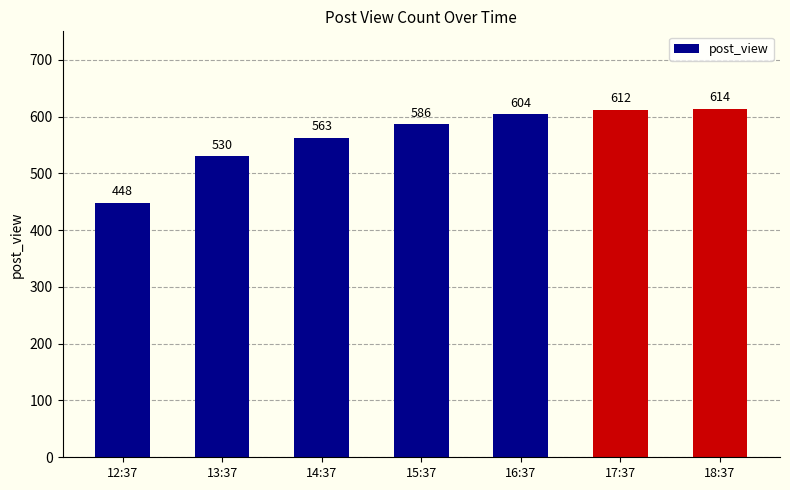

Read the value at 13:37.

530